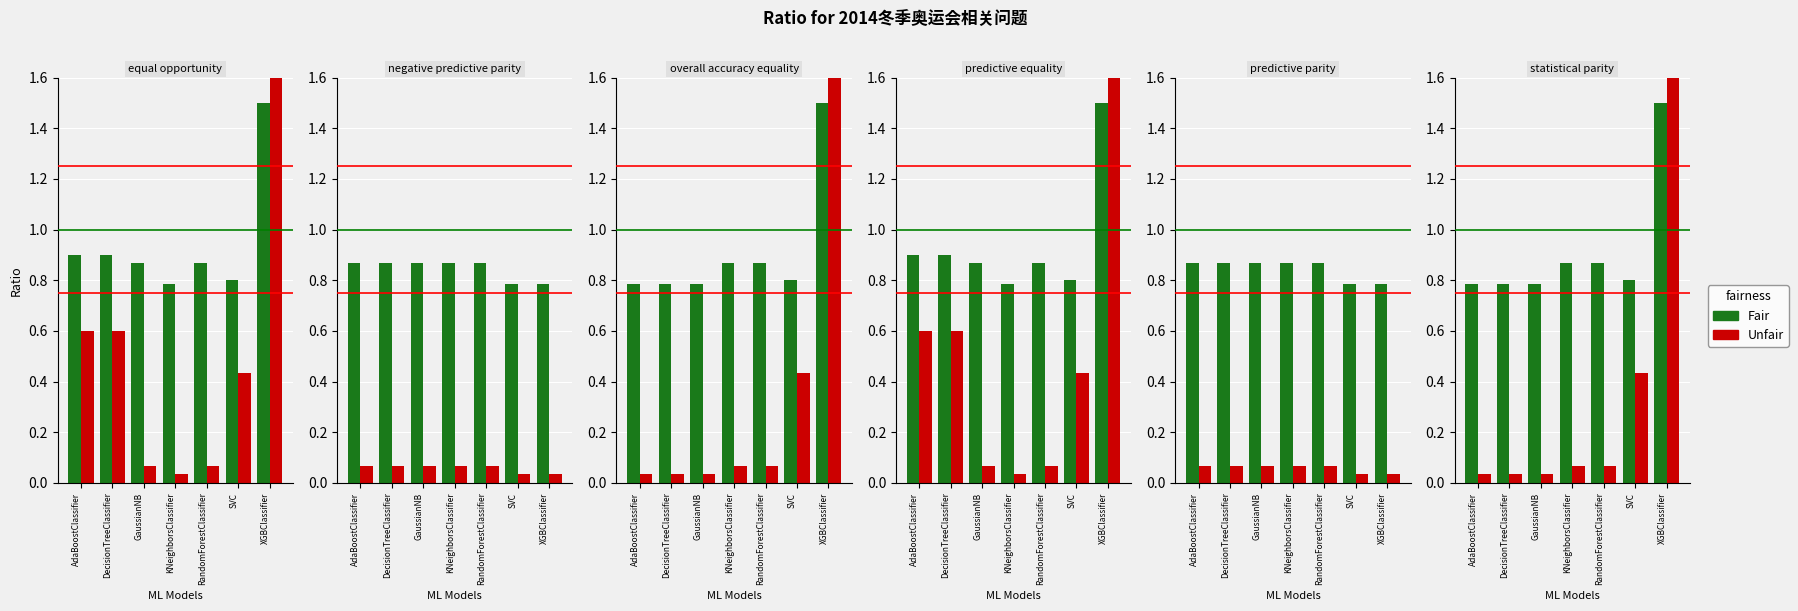

The value of Fair at GaussianNB is 0.8. True or false?

True